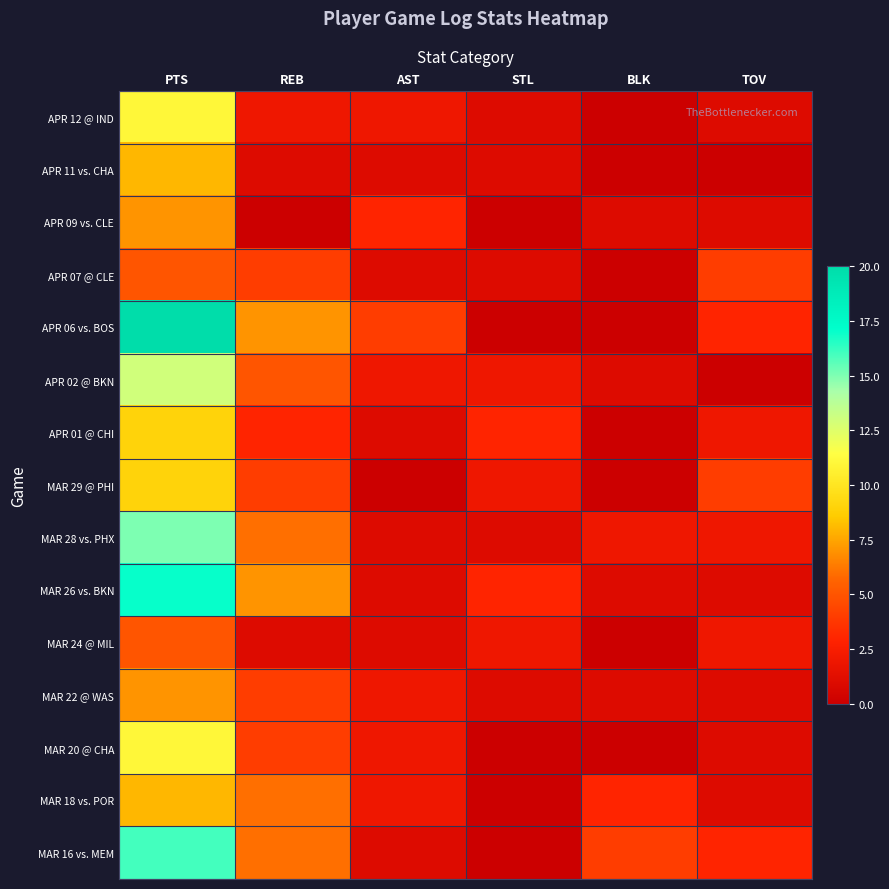

What is the total value across all series at TOV?

26